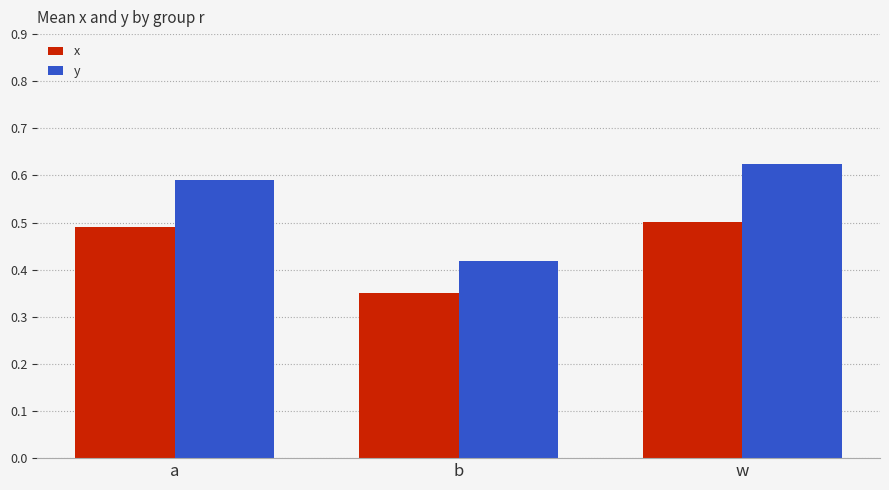

The x series shows 0.5 at w. True or false?

True